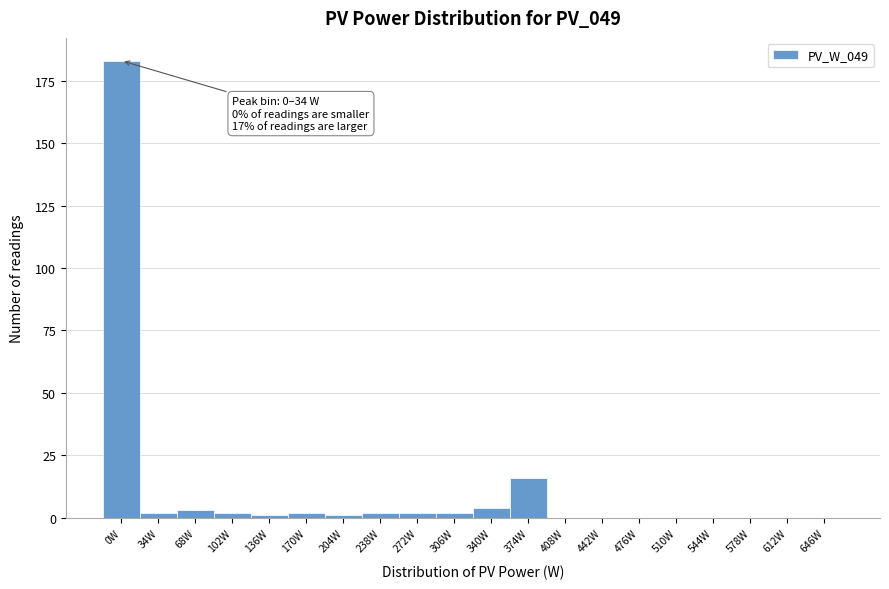

Reading left to right, list all the values displayed in this chart.

0W=183	34W=2	68W=3	102W=2	136W=1	170W=2	204W=1	238W=2	272W=2	306W=2	340W=4	374W=16	408W=0	442W=0	476W=0	510W=0	544W=0	578W=0	612W=0	646W=0